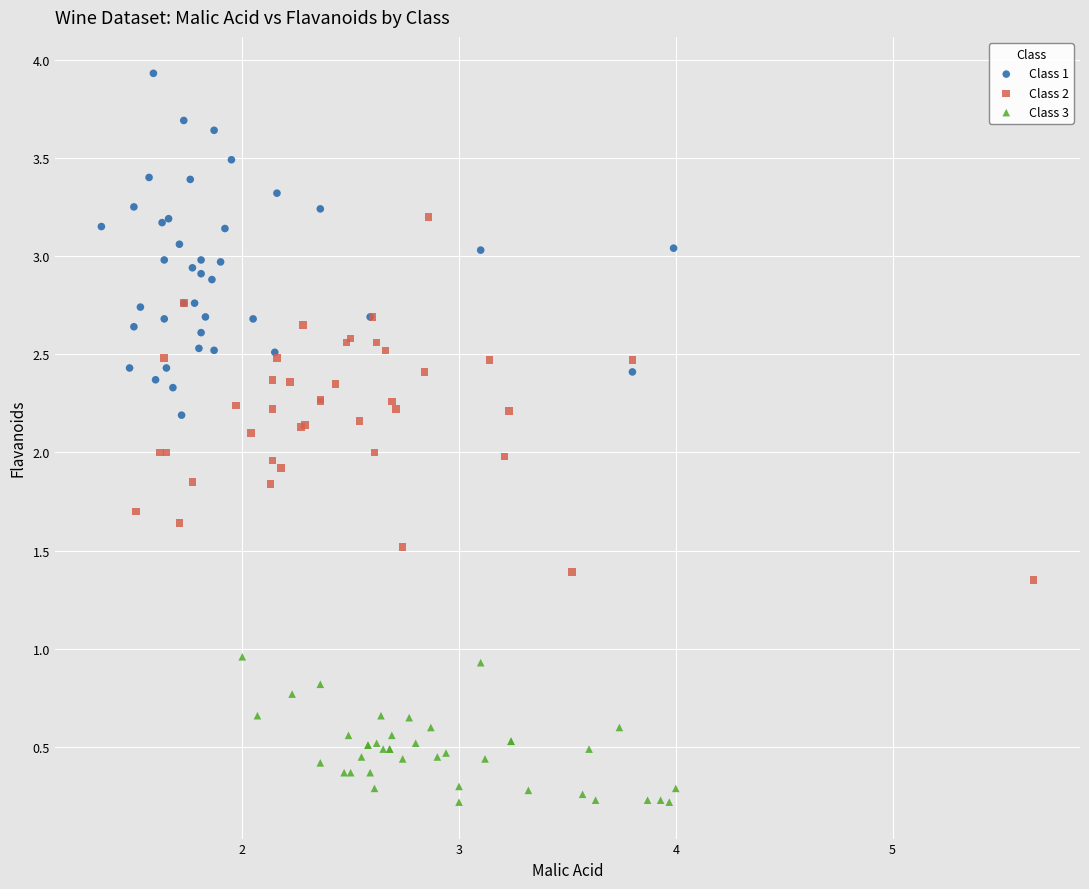

Which series contains the lowest Y value?

Class 3